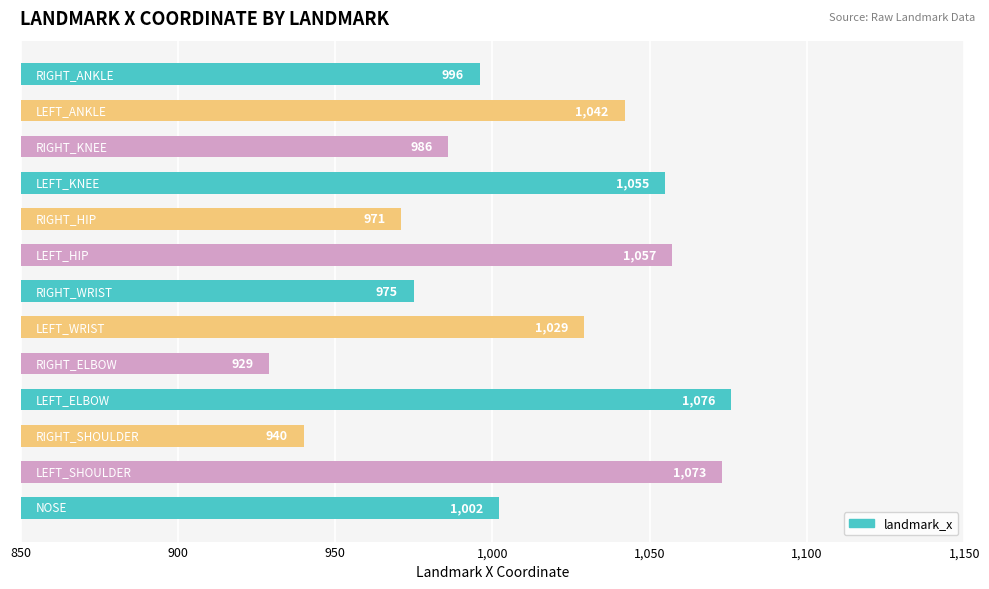

What is the difference between the maximum and second lowest values?

136